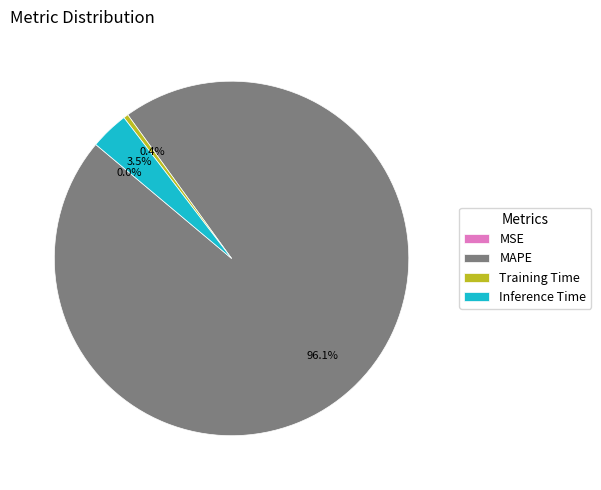

Is the sum of MAPE and Training Time greater than half?

Yes